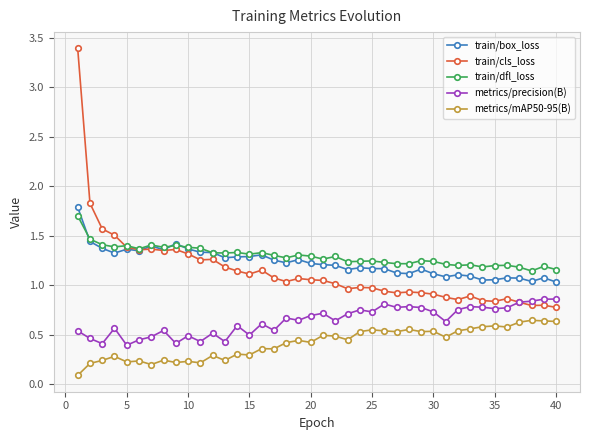

Which series ends up on top after the final intersection of train/box_loss and train/dfl_loss?

train/dfl_loss